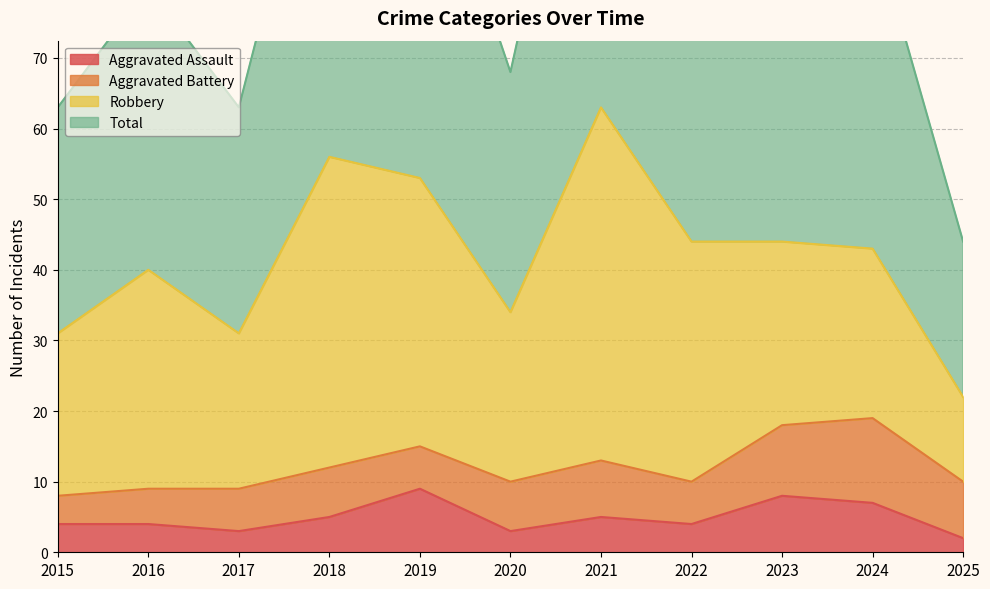

True or false: Aggravated Assault and Total intersect in this chart.

False